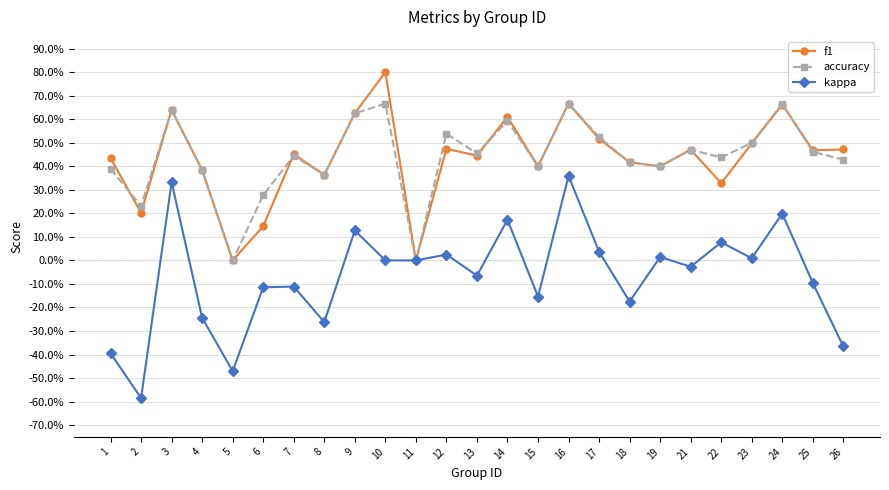

Is this an area chart (filled region under the line)?

No